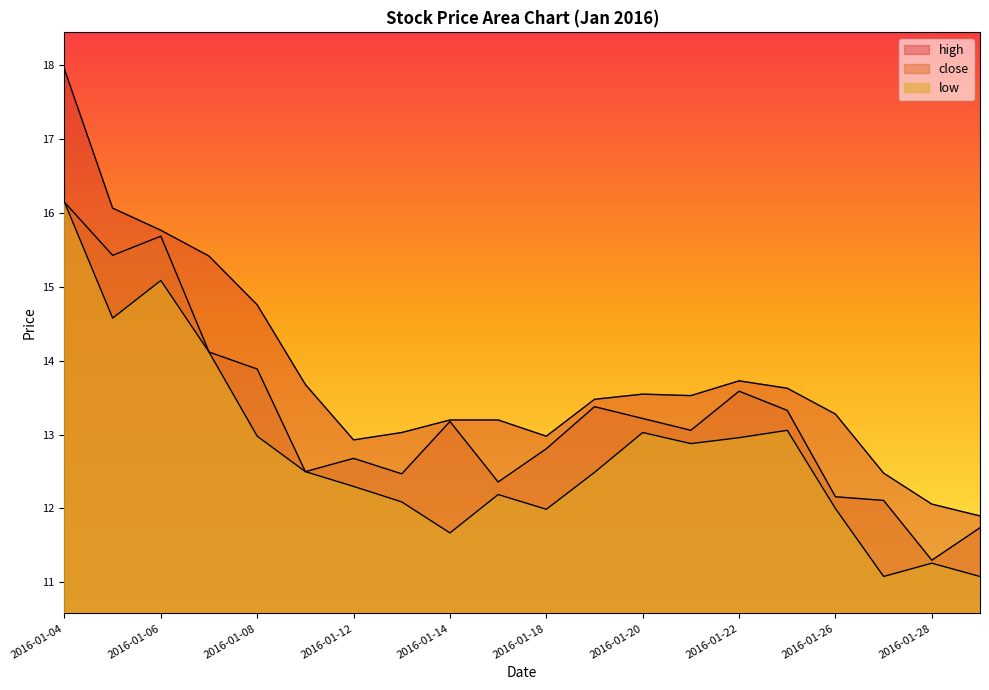

List the series in order of their peak value, lowest first.

close, low, high